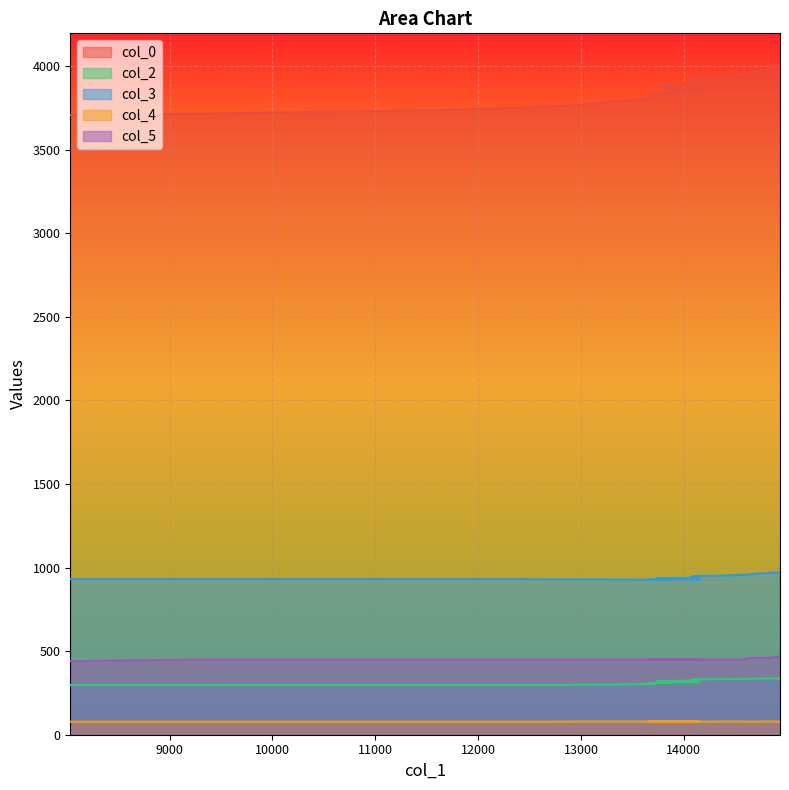

Which category has the highest value across all series?

14934